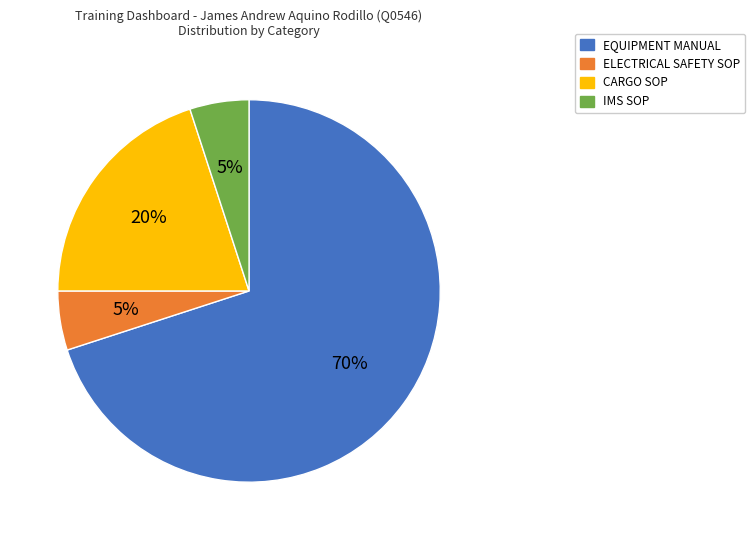

Between EQUIPMENT MANUAL and ELECTRICAL SAFETY SOP, which is larger?

EQUIPMENT MANUAL